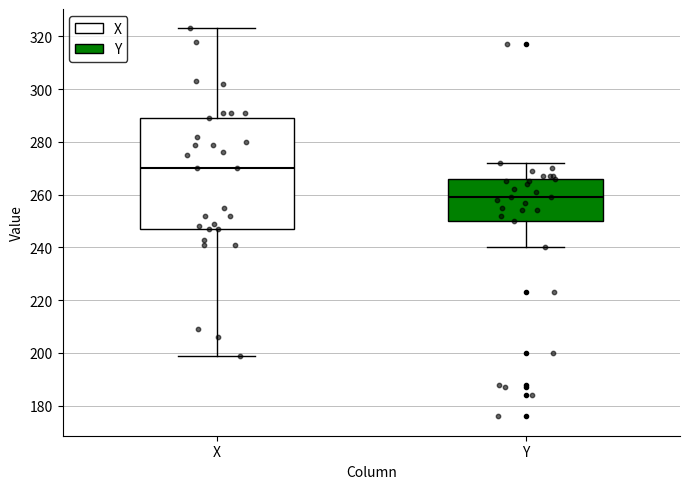

Comparing the boxes themselves (not the whiskers), which one is the tallest?

X